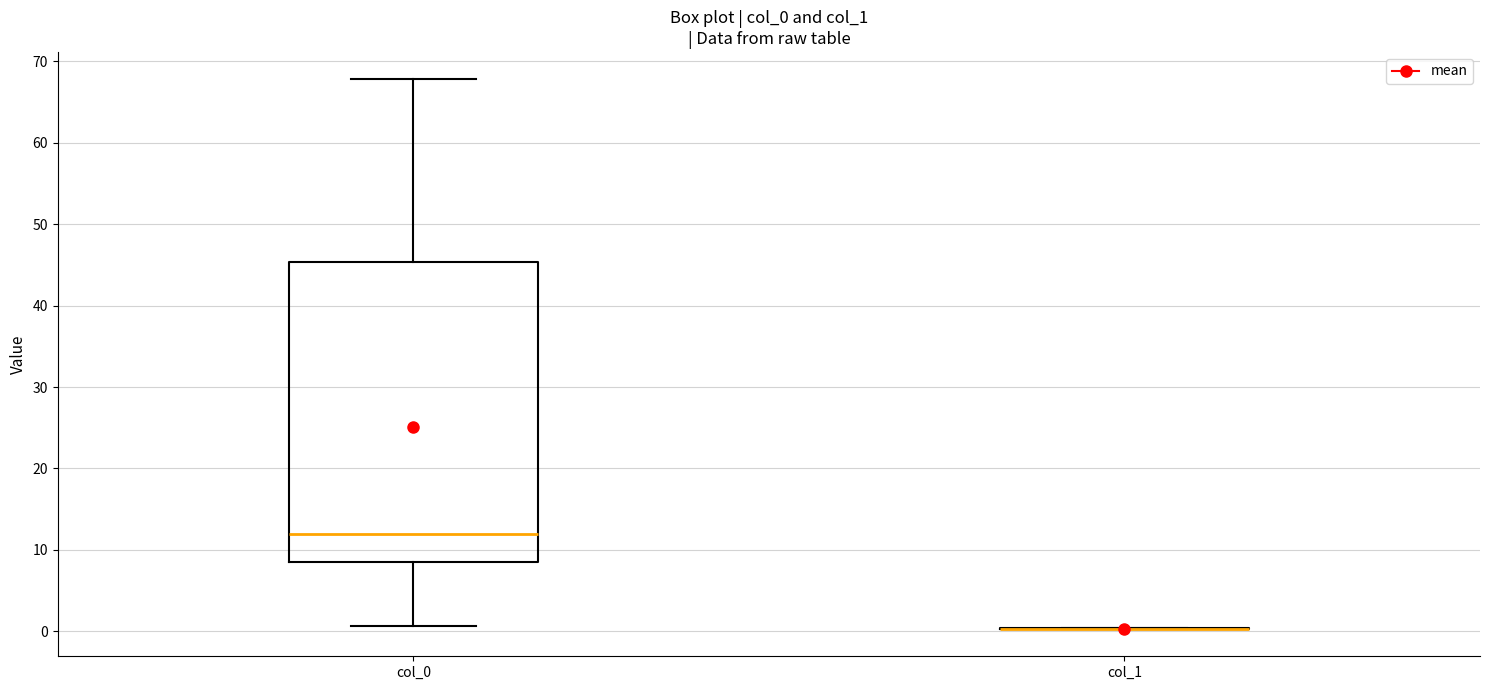

Reading left to right, transcribe this box plot: for each box, give where its median line is, the range the box spans, and where its two whiskers end, as read against the y-axis. The values are not printed on the chart, so give them approximately, as read against the axis.

col_0: median 12, box 9 to 45, whiskers 1 to 68
col_1: box collapsed to a line at 0, whiskers 0 to 0